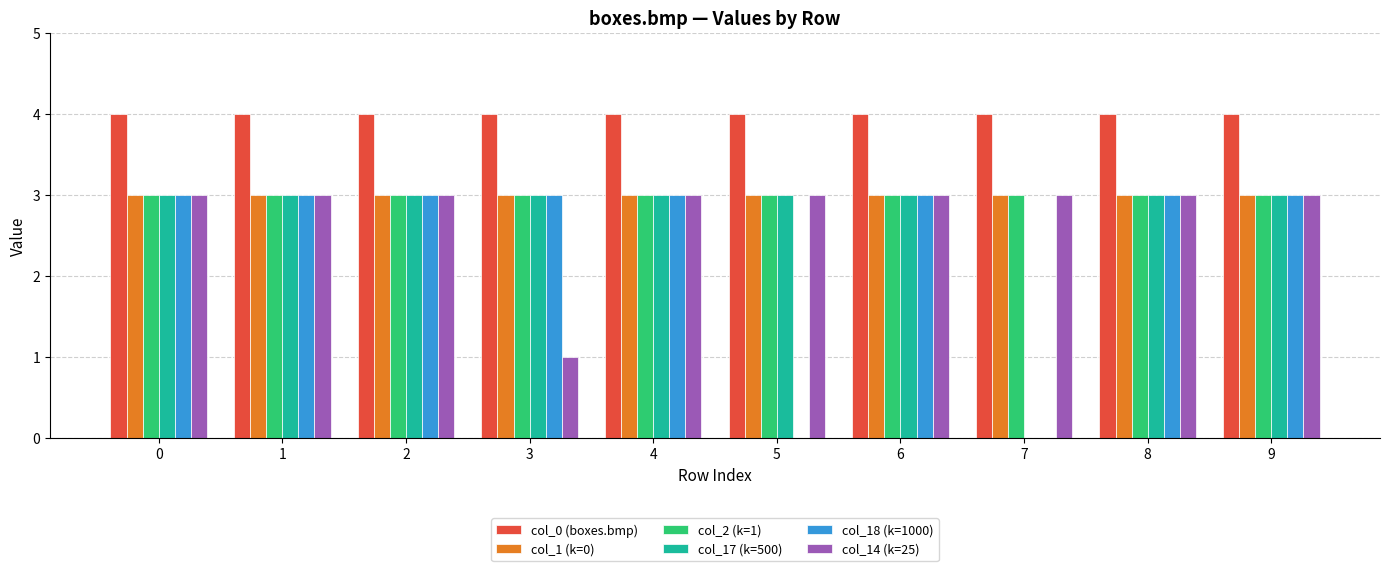

Count the number of categories in the chart.

10